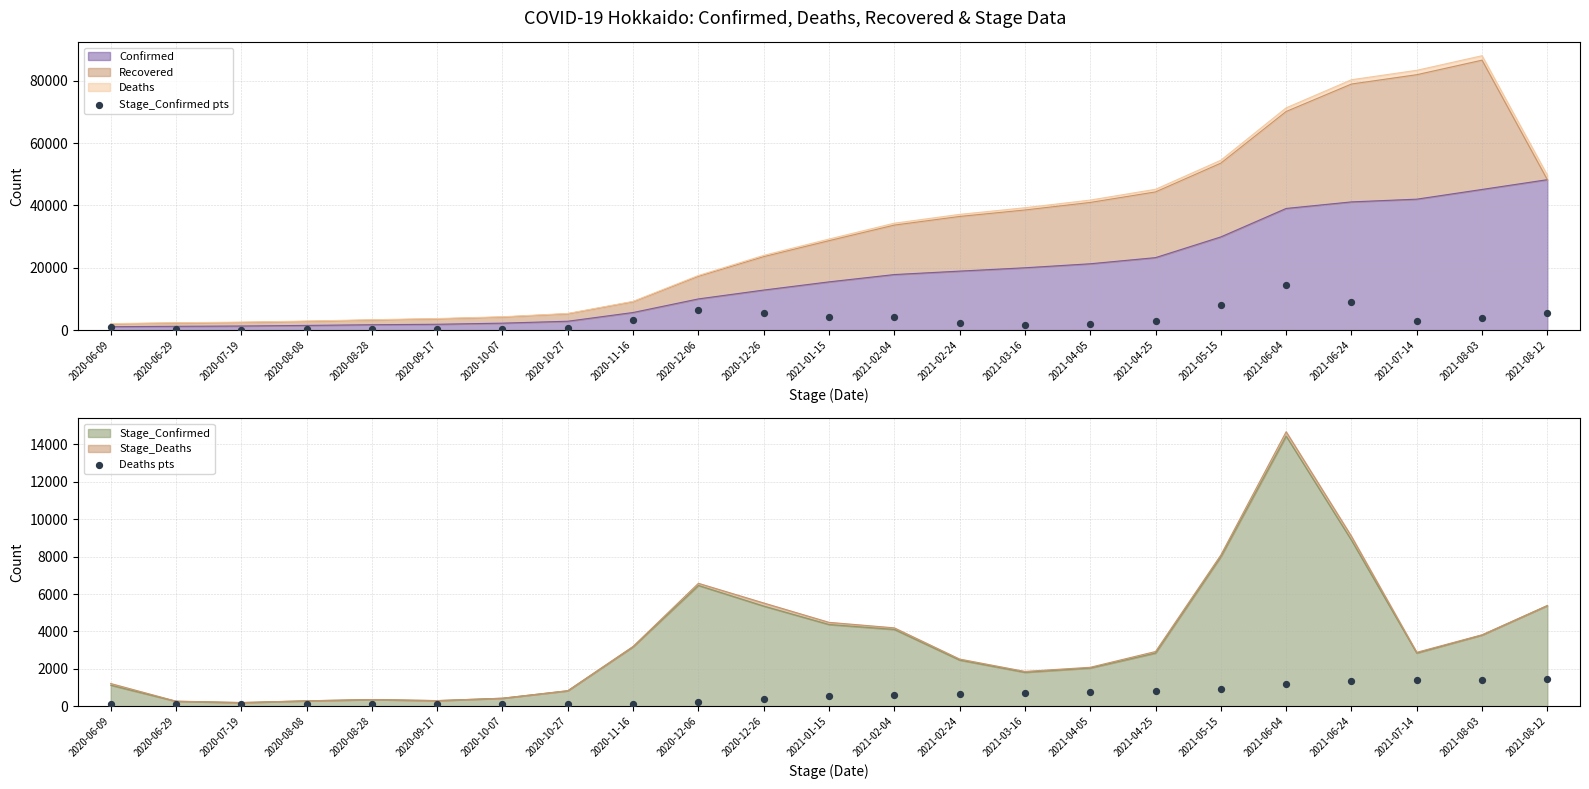

Which series contains the lowest Y value?

Deaths pts